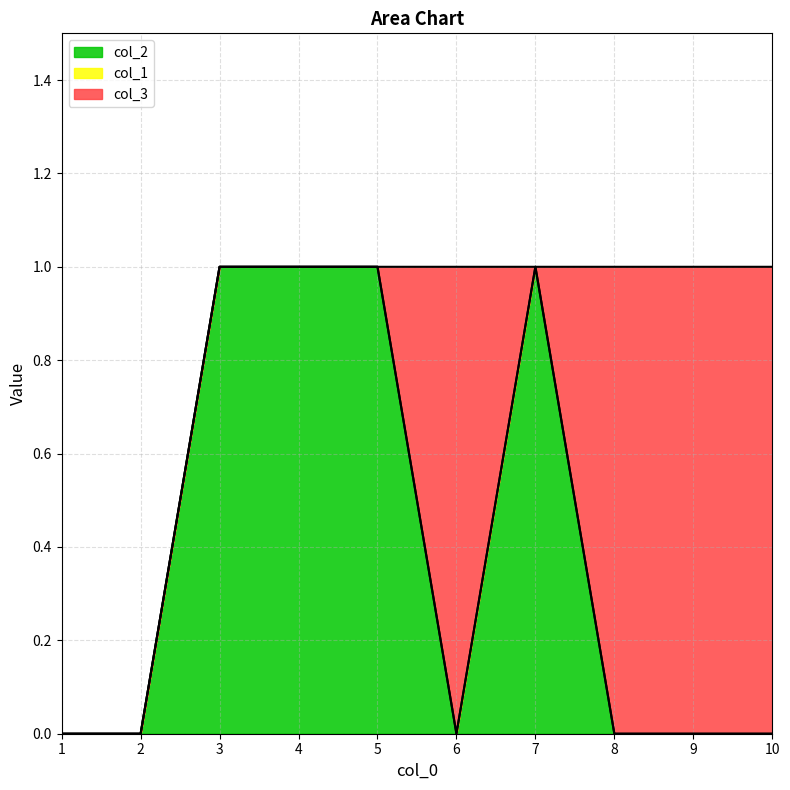

At which label is col_2 closest to 0?

1